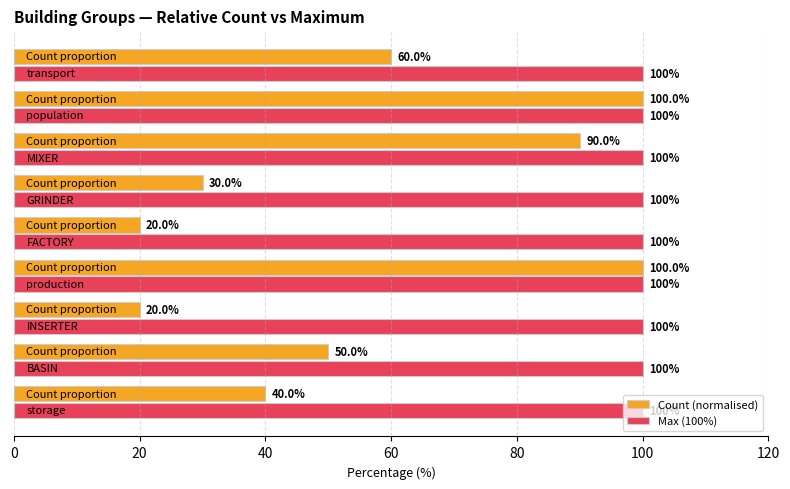

Count the Count (normalised) values in the range 30 to 90.

5